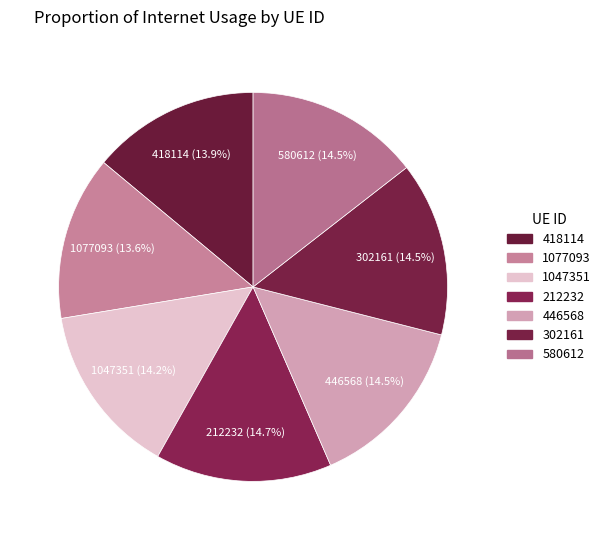

Count the number of slices in the pie.

7